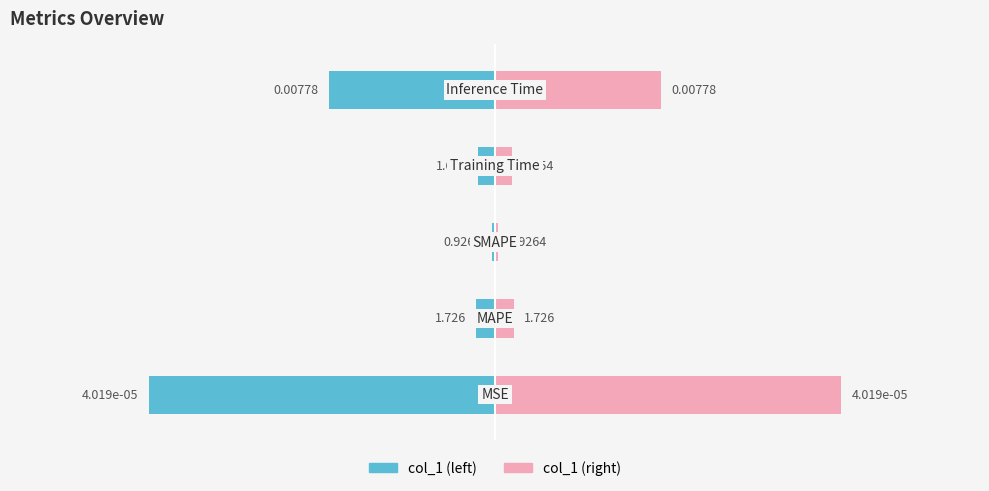

What are all the series names shown in the legend?

col_1 (left), col_1 (right)